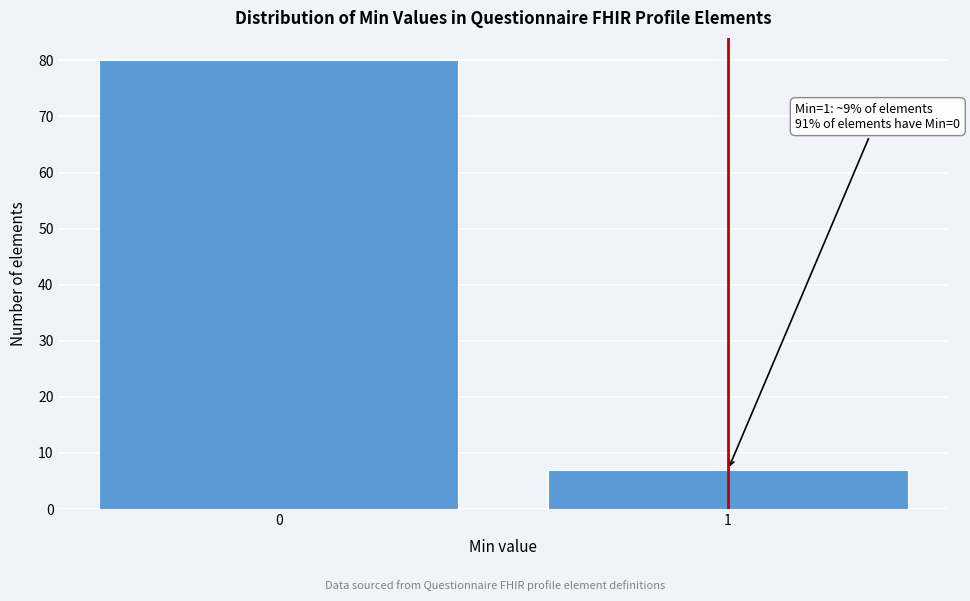

Reading left to right, transcribe all the data shown in this chart.

80	7